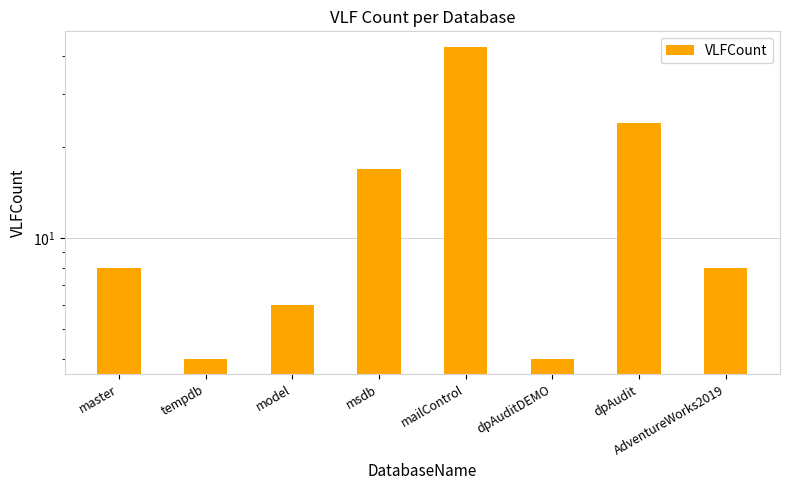

Rank the categories by value from highest to lowest.

mailControl, dpAudit, msdb, master, AdventureWorks2019, model, tempdb, dpAuditDEMO